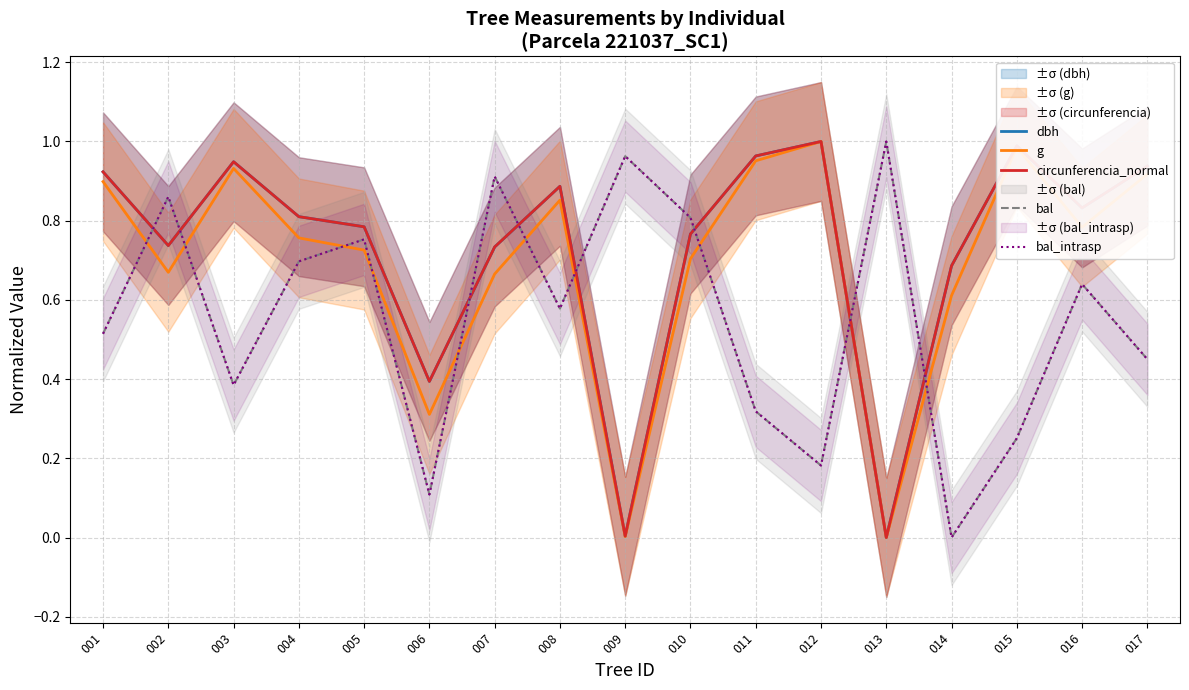

At how many categories does at least one series exceed 0?

17